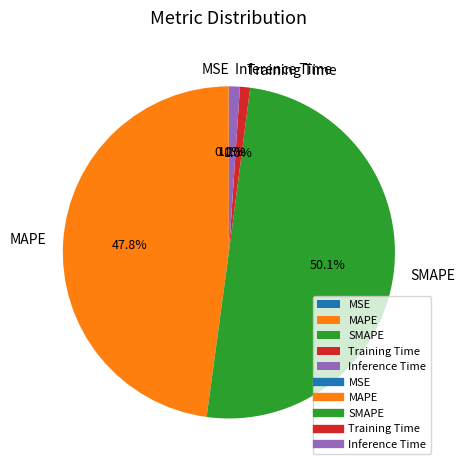

To the nearest percent, what portion does Inference Time represent?

1%